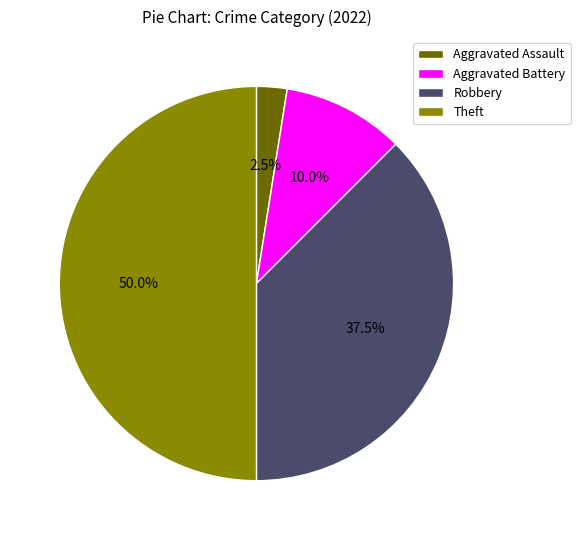

Which slice is the smallest?

Aggravated Assault